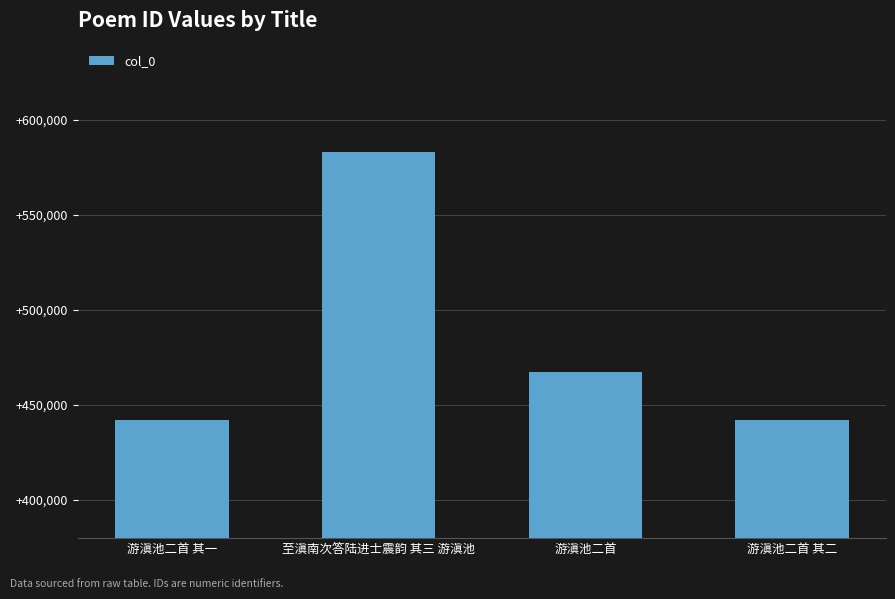

Approximately how many times larger is the value at 游滇池二首 其二 compared to 游滇池二首?

0.9